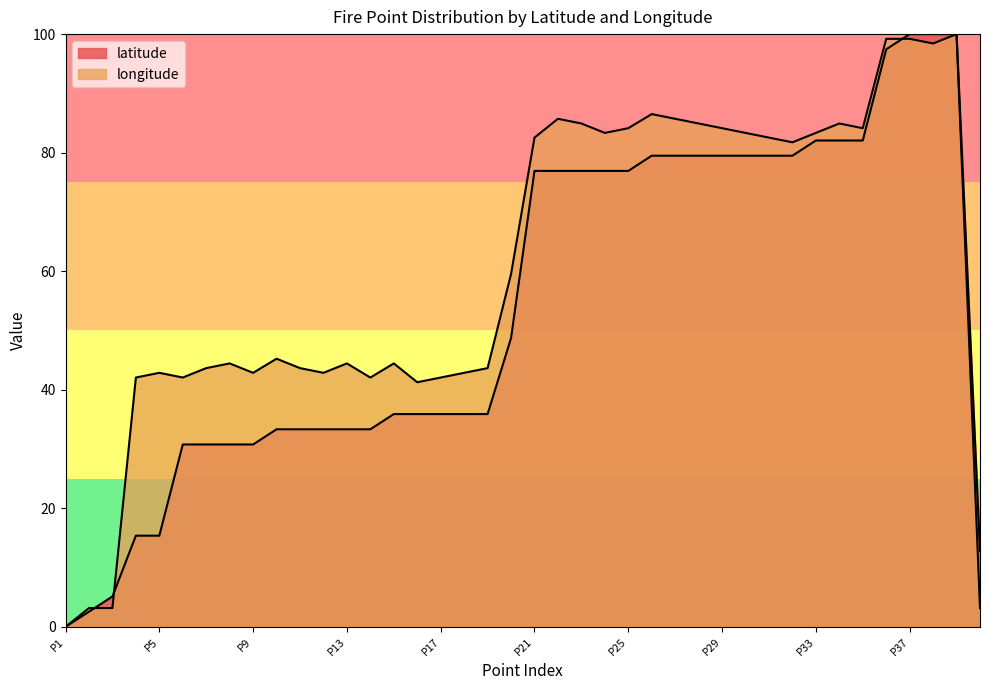

What is the total value across all series at P26?

166.0